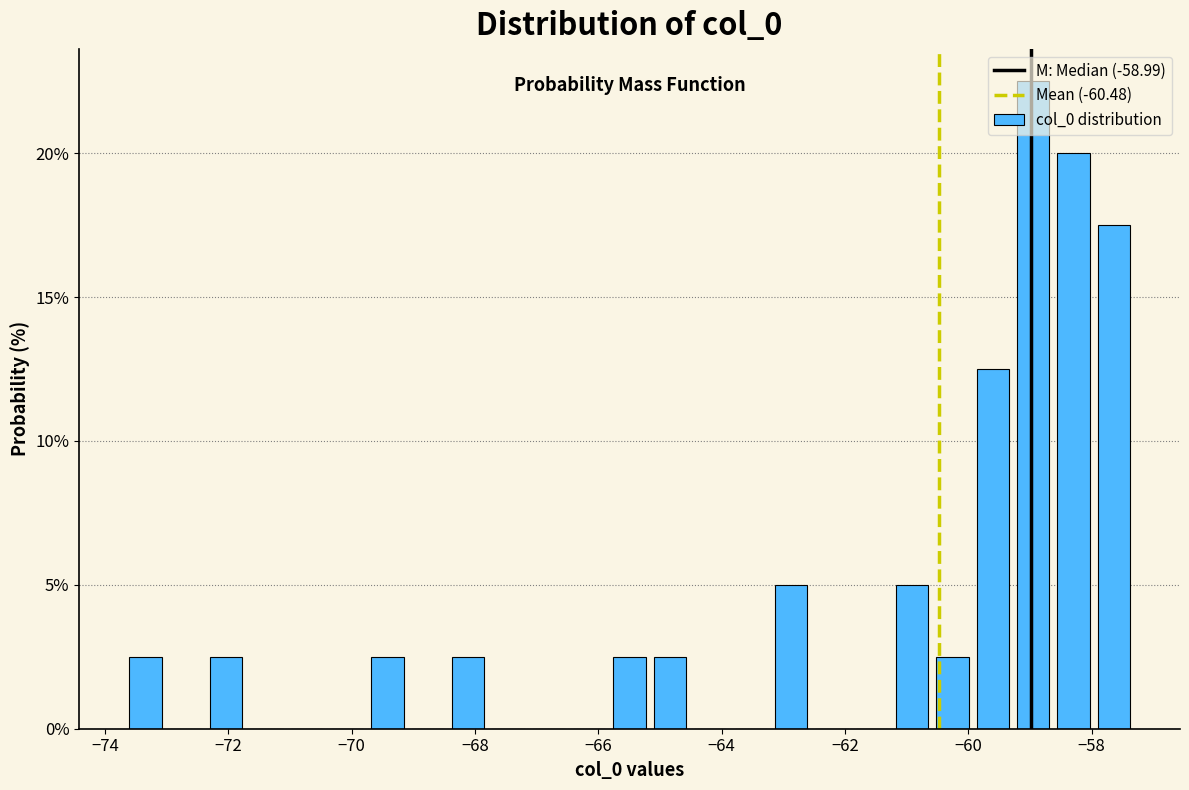

Around what value on the x-axis is the tallest bar? Give the approximate position of its centre, as read against the axis.

-59.0